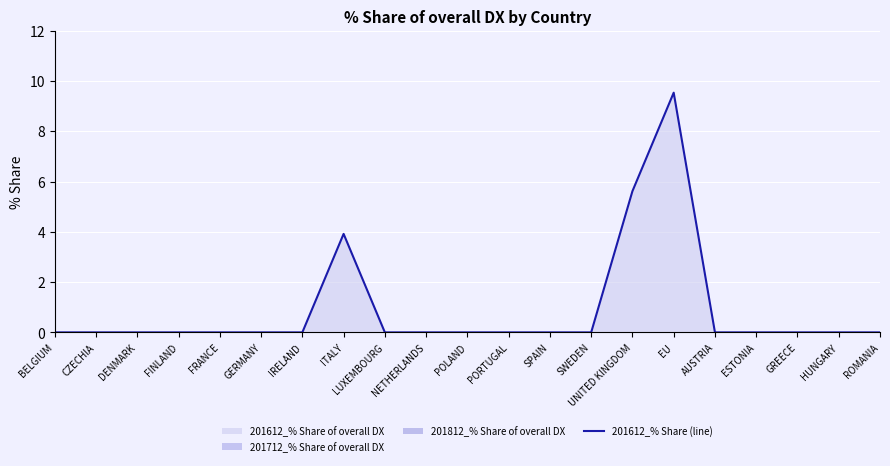

Reading left to right, transcribe all the data shown in this chart.

BELGIUM=0.0	CZECHIA=0.0	DENMARK=0.0	FINLAND=0.0	FRANCE=0.0	GERMANY=0.0	IRELAND=0.0	ITALY=3.9	LUXEMBOURG=0.0	NETHERLANDS=0.0	POLAND=0.0	PORTUGAL=0.0	SPAIN=0.0	SWEDEN=0.0	UNITED KINGDOM=5.6	EU=9.5	AUSTRIA=0.0	ESTONIA=0.0	GREECE=0.0	HUNGARY=0.0	ROMANIA=0.0